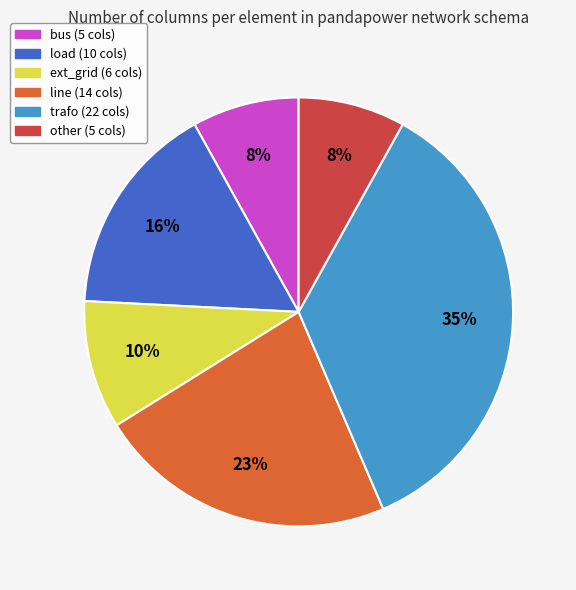

Approximately how many times larger is the value at bus compared to load?

0.5